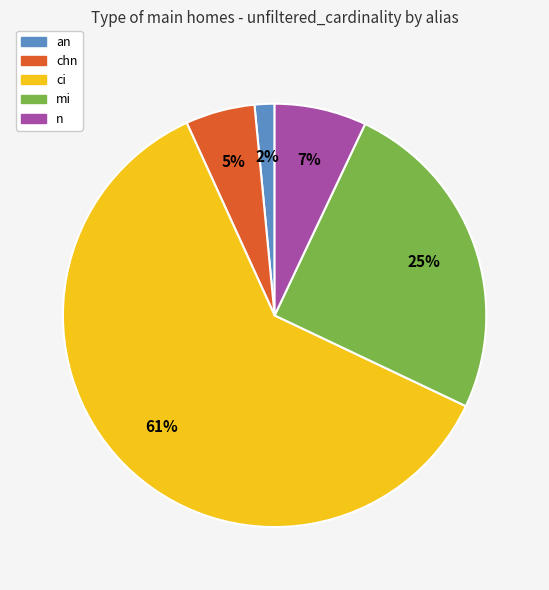

Is the sum of an and ci greater than half?

Yes